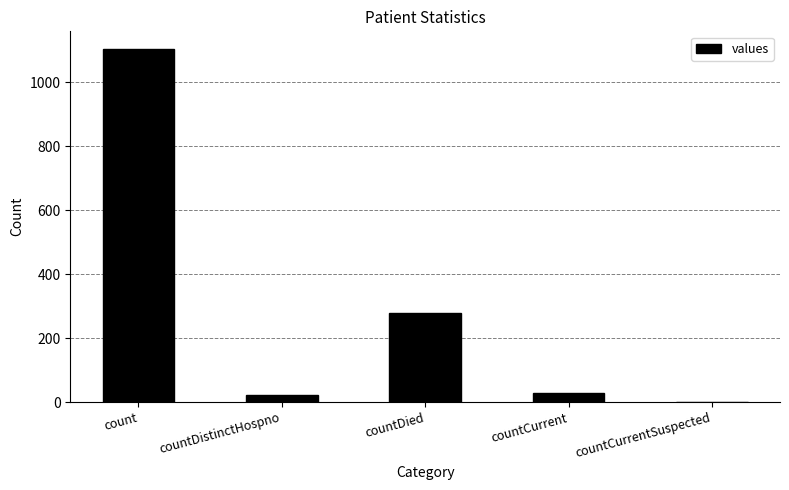

What is the maximum value shown in the chart?

1104